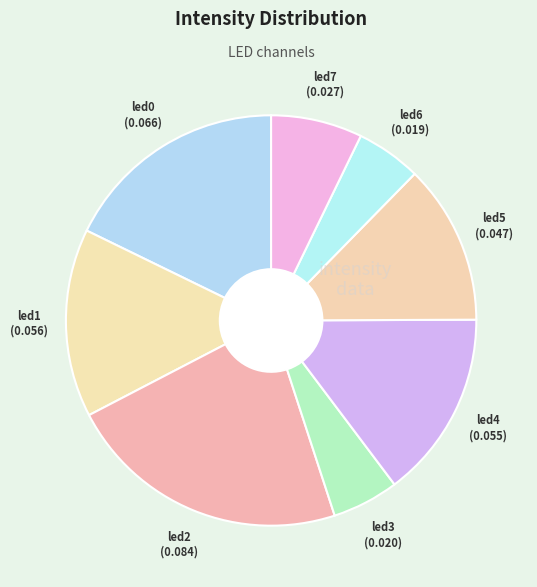

How many slices are in this pie chart?

8